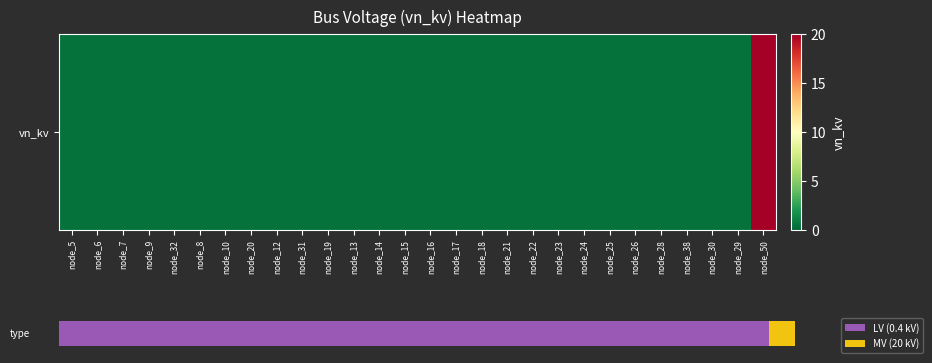

Reading left to right, transcribe all the data shown in this chart.

node_5=0.4	node_6=0.4	node_7=0.4	node_9=0.4	node_32=0.4	node_8=0.4	node_10=0.4	node_20=0.4	node_12=0.4	node_31=0.4	node_19=0.4	node_13=0.4	node_14=0.4	node_15=0.4	node_16=0.4	node_17=0.4	node_18=0.4	node_21=0.4	node_22=0.4	node_23=0.4	node_24=0.4	node_25=0.4	node_26=0.4	node_28=0.4	node_38=0.4	node_30=0.4	node_29=0.4	node_50=20.0